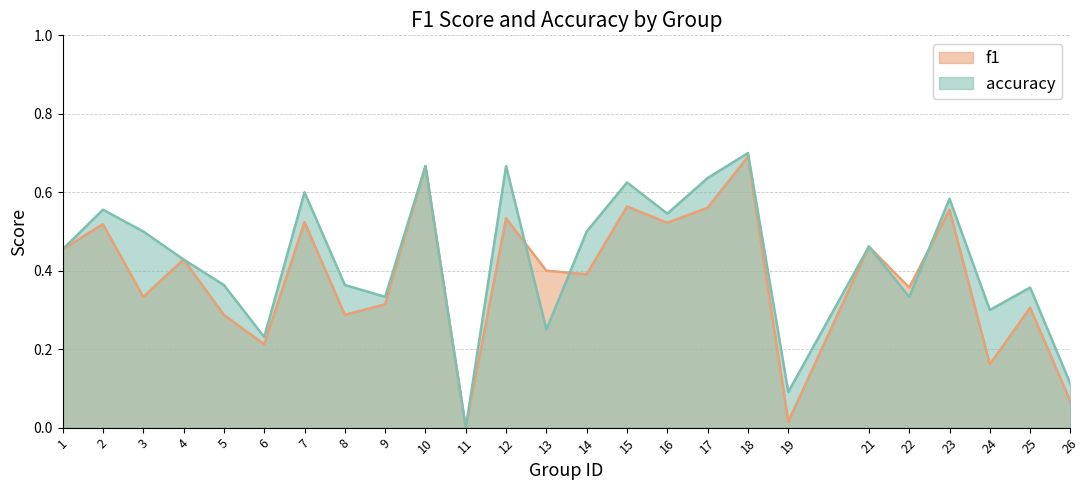

How many values in the accuracy series exceed 0?

24